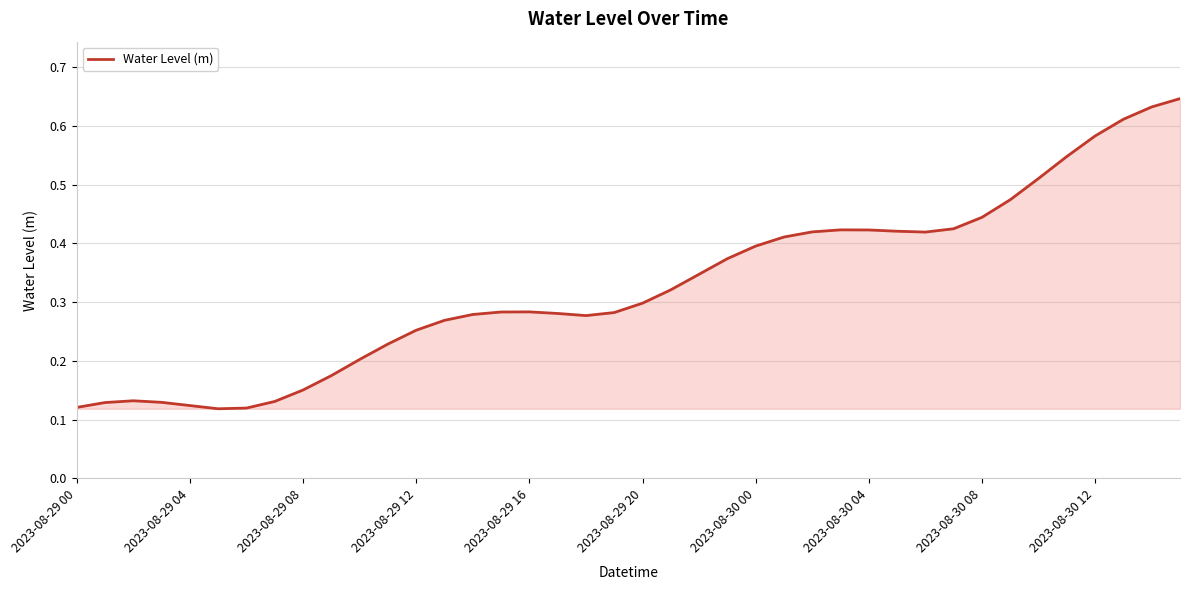

Is this an area chart (filled region under the line)?

Yes